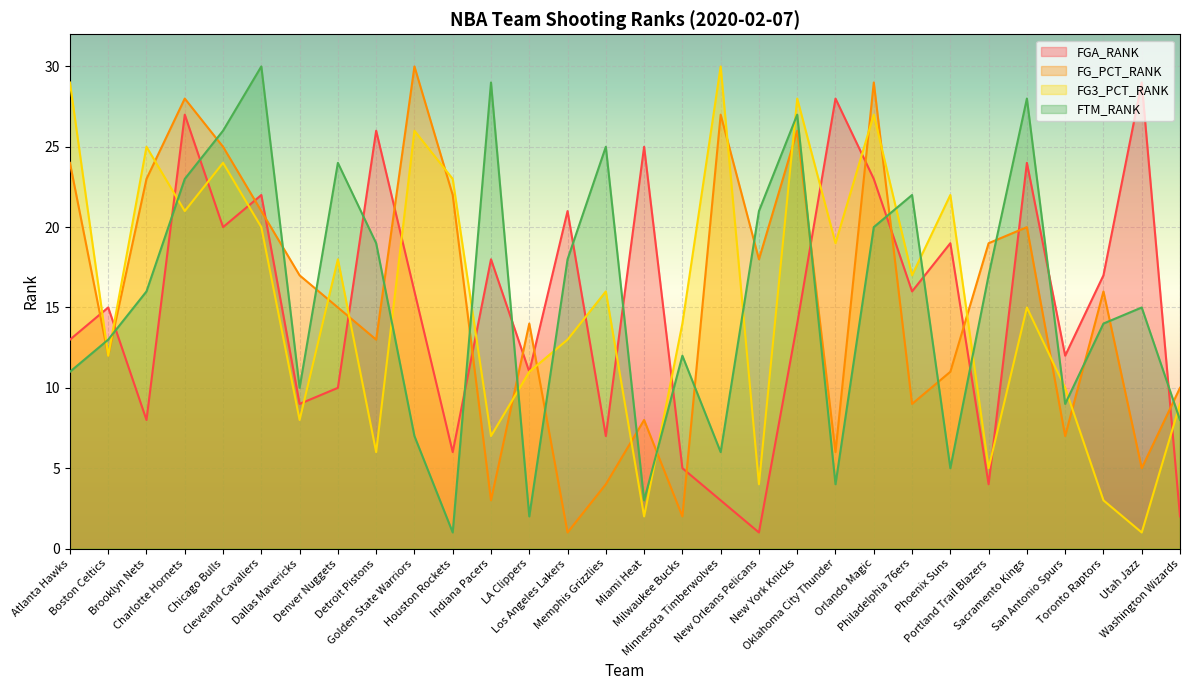

Reading right to left, extract all data points from this chart.

FGA_RANK: Washington Wizards=2	Utah Jazz=29	Toronto Raptors=17	San Antonio Spurs=12	Sacramento Kings=24	Portland Trail Blazers=4	Phoenix Suns=19	Philadelphia 76ers=16	Orlando Magic=23	Oklahoma City Thunder=28	New York Knicks=14	New Orleans Pelicans=1	Minnesota Timberwolves=3	Milwaukee Bucks=5	Miami Heat=25	Memphis Grizzlies=7	Los Angeles Lakers=21	LA Clippers=11	Indiana Pacers=18	Houston Rockets=6	Golden State Warriors=16	Detroit Pistons=26	Denver Nuggets=10	Dallas Mavericks=9	Cleveland Cavaliers=22	Chicago Bulls=20	Charlotte Hornets=27	Brooklyn Nets=8	Boston Celtics=15	Atlanta Hawks=13
FG_PCT_RANK: Washington Wizards=10	Utah Jazz=5	Toronto Raptors=16	San Antonio Spurs=7	Sacramento Kings=20	Portland Trail Blazers=19	Phoenix Suns=11	Philadelphia 76ers=9	Orlando Magic=29	Oklahoma City Thunder=6	New York Knicks=26	New Orleans Pelicans=18	Minnesota Timberwolves=27	Milwaukee Bucks=2	Miami Heat=8	Memphis Grizzlies=4	Los Angeles Lakers=1	LA Clippers=14	Indiana Pacers=3	Houston Rockets=22	Golden State Warriors=30	Detroit Pistons=13	Denver Nuggets=15	Dallas Mavericks=17	Cleveland Cavaliers=21	Chicago Bulls=25	Charlotte Hornets=28	Brooklyn Nets=23	Boston Celtics=12	Atlanta Hawks=24
FG3_PCT_RANK: Washington Wizards=9	Utah Jazz=1	Toronto Raptors=3	San Antonio Spurs=10	Sacramento Kings=15	Portland Trail Blazers=5	Phoenix Suns=22	Philadelphia 76ers=17	Orlando Magic=27	Oklahoma City Thunder=19	New York Knicks=28	New Orleans Pelicans=4	Minnesota Timberwolves=30	Milwaukee Bucks=14	Miami Heat=2	Memphis Grizzlies=16	Los Angeles Lakers=13	LA Clippers=11	Indiana Pacers=7	Houston Rockets=23	Golden State Warriors=26	Detroit Pistons=6	Denver Nuggets=18	Dallas Mavericks=8	Cleveland Cavaliers=20	Chicago Bulls=24	Charlotte Hornets=21	Brooklyn Nets=25	Boston Celtics=12	Atlanta Hawks=29
FTM_RANK: Washington Wizards=8	Utah Jazz=15	Toronto Raptors=14	San Antonio Spurs=9	Sacramento Kings=28	Portland Trail Blazers=17	Phoenix Suns=5	Philadelphia 76ers=22	Orlando Magic=20	Oklahoma City Thunder=4	New York Knicks=27	New Orleans Pelicans=21	Minnesota Timberwolves=6	Milwaukee Bucks=12	Miami Heat=3	Memphis Grizzlies=25	Los Angeles Lakers=18	LA Clippers=2	Indiana Pacers=29	Houston Rockets=1	Golden State Warriors=7	Detroit Pistons=19	Denver Nuggets=24	Dallas Mavericks=10	Cleveland Cavaliers=30	Chicago Bulls=26	Charlotte Hornets=23	Brooklyn Nets=16	Boston Celtics=13	Atlanta Hawks=11